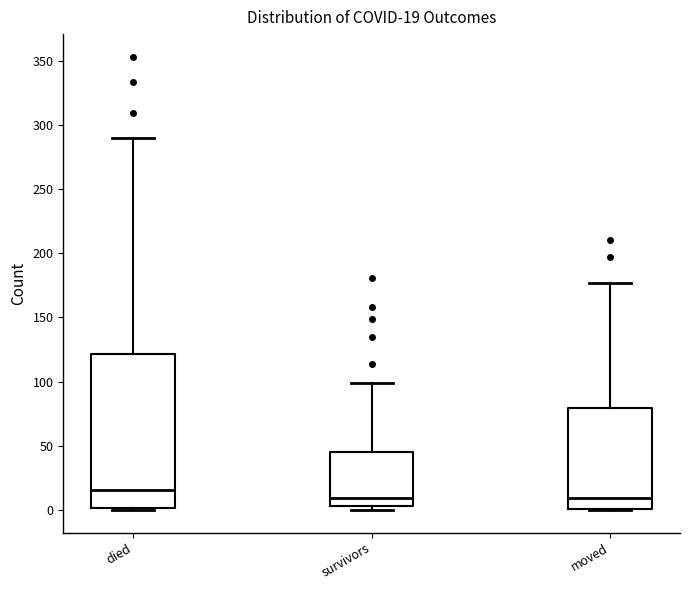

Which box's median line is the highest?

died